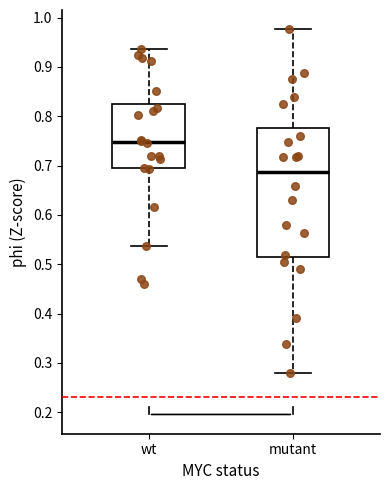

Reading left to right, read every box against the y-axis: the position of its median line, the range the box covers, and the ends of its whiskers. The values are not printed on the chart, so give them approximately, as read against the axis.

wt: median 0.75, box 0.70 to 0.83, whiskers 0.54 to 0.94
mutant: median 0.69, box 0.51 to 0.78, whiskers 0.28 to 0.98